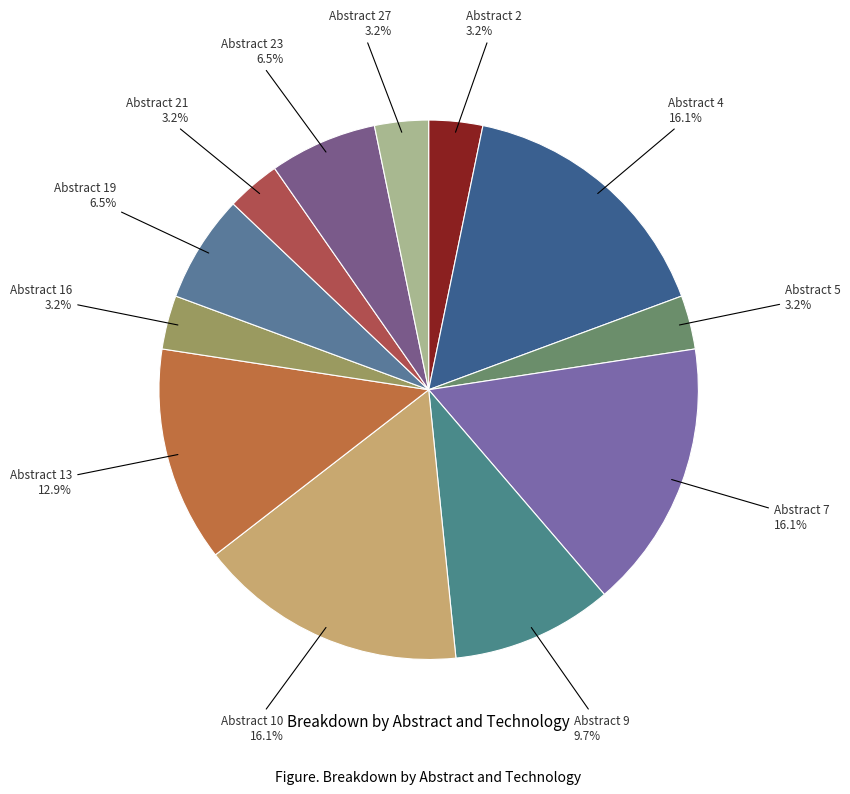

How many segments does this pie chart have?

12